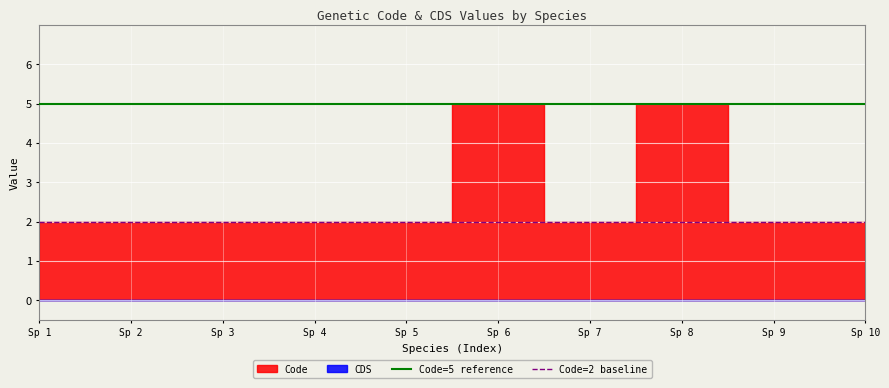

Which category has the lowest value in the Code=5 reference series?

Sp 1